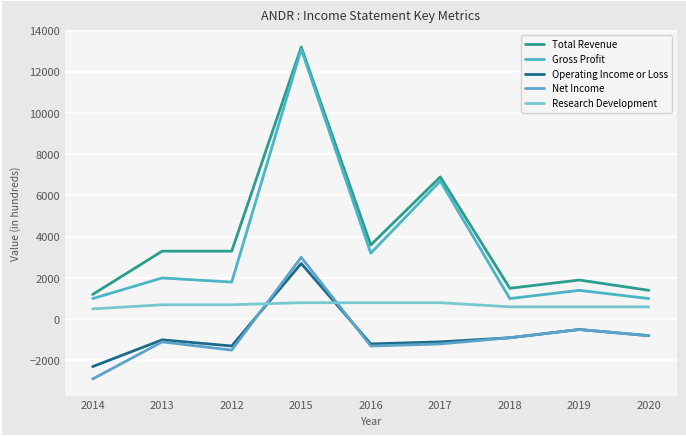

What are all the series names shown in the legend?

Total Revenue, Gross Profit, Operating Income or Loss, Net Income, Research Development